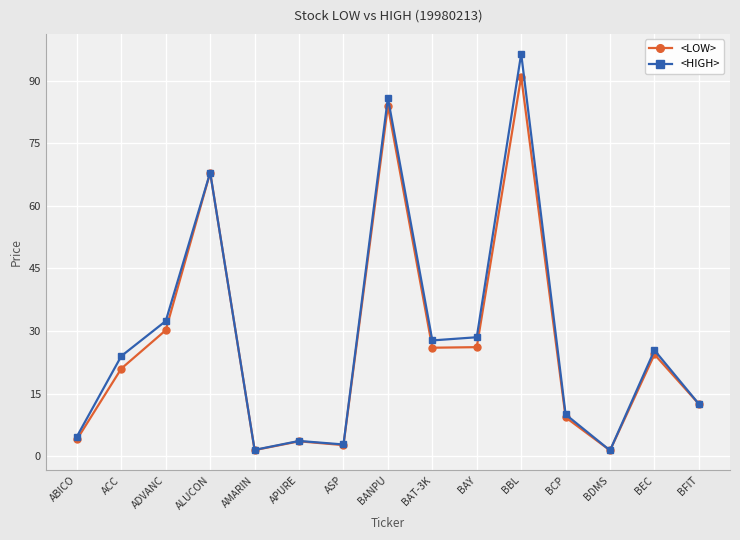

What is the maximum value for <HIGH>?

96.5